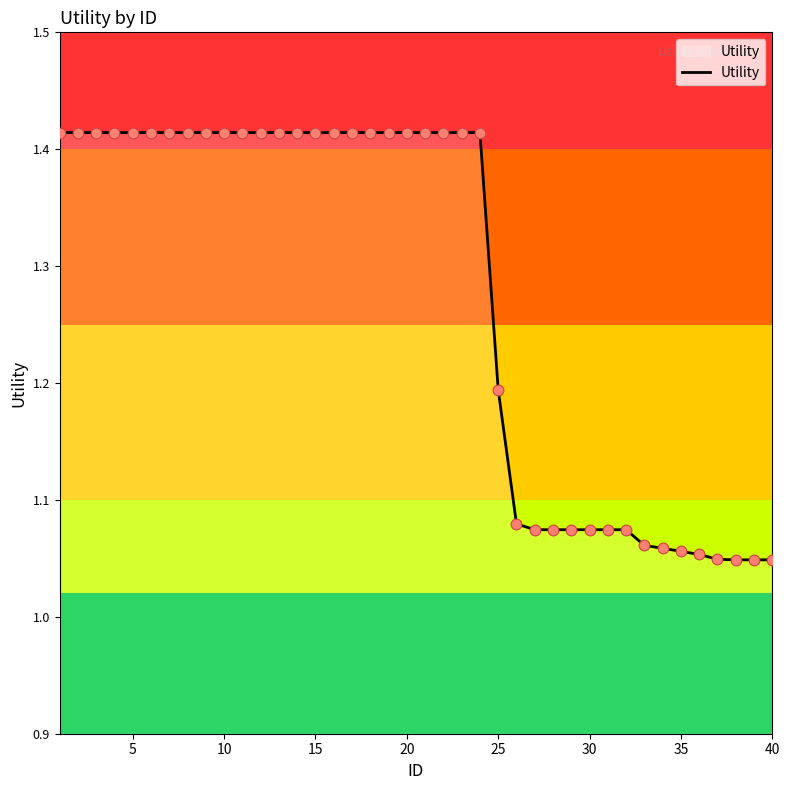

What is the difference between the maximum and minimum values?

0.4